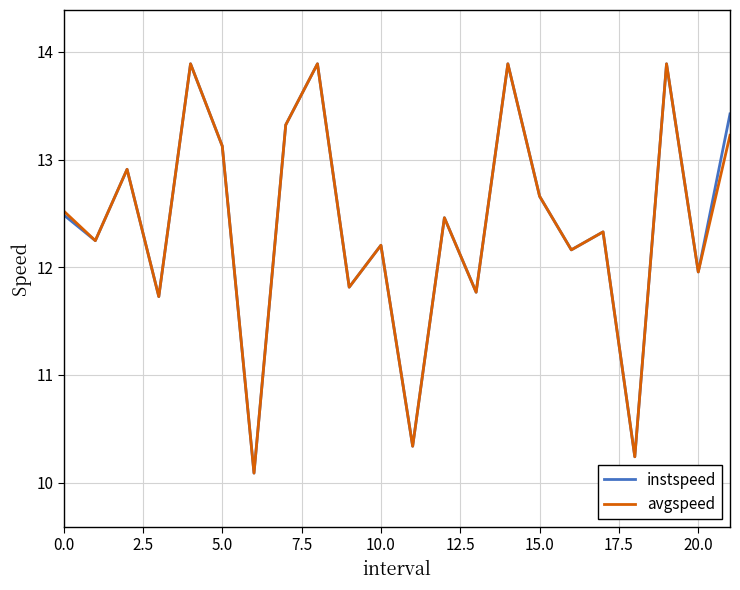

What is the highest value of the avgspeed series?

13.9